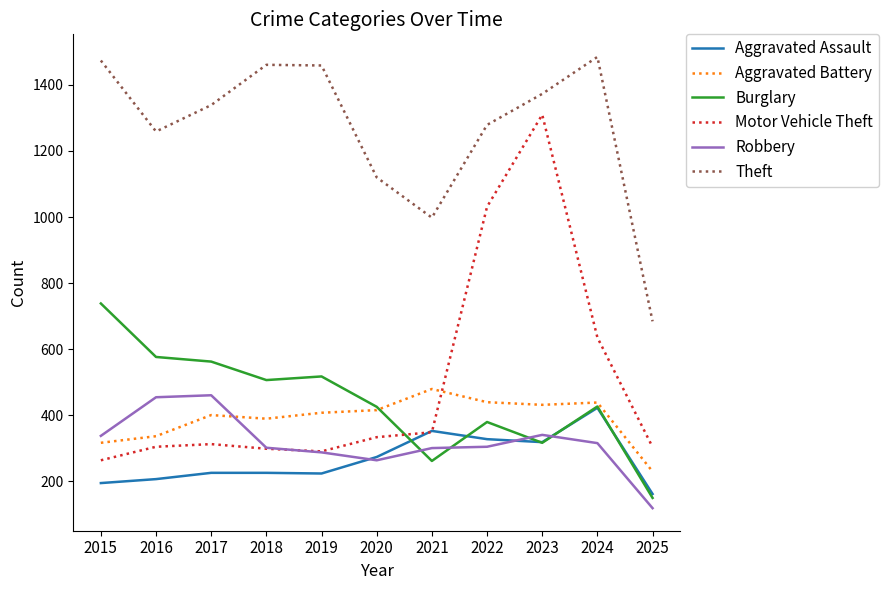

Which category has the lowest value in the Motor Vehicle Theft series?

2015